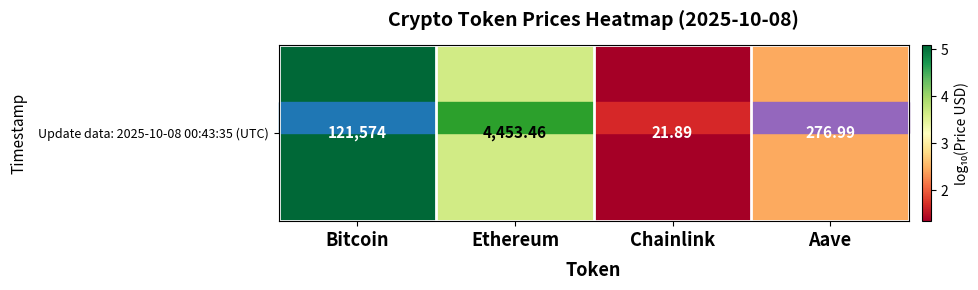

The value at Bitcoin is 2.6. True or false?

False